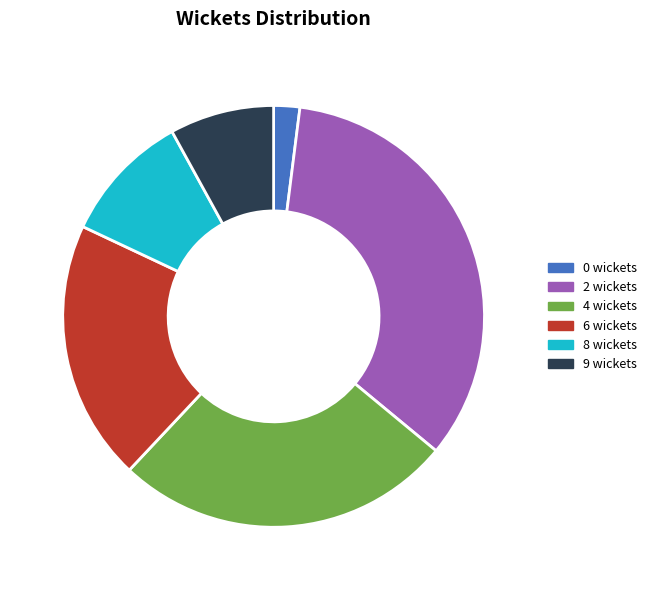

Rank the categories by value from lowest to highest.

0 wickets, 9 wickets, 8 wickets, 6 wickets, 4 wickets, 2 wickets